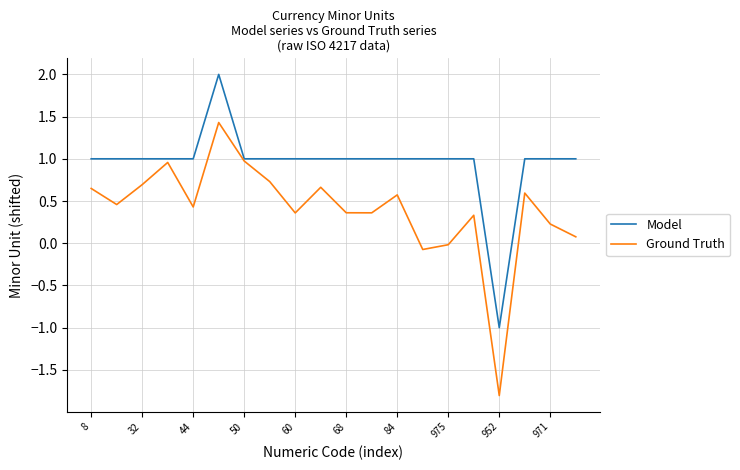

Which series has the largest total across all categories?

Model